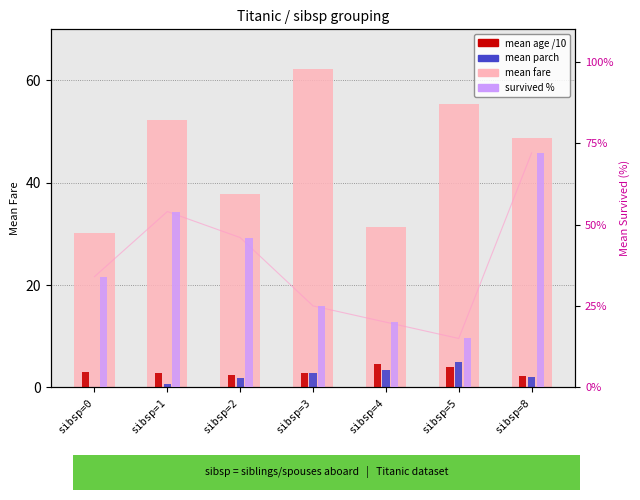

The mean parch series shows 0.2 at sibsp=1. True or false?

False